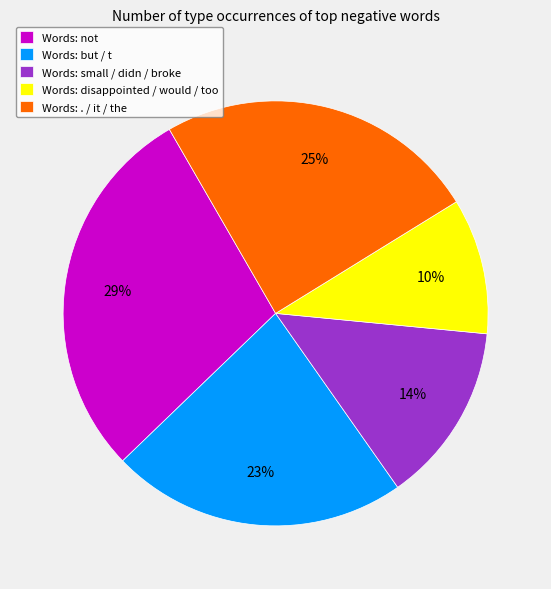

What is the largest slice in the pie chart?

Words: not